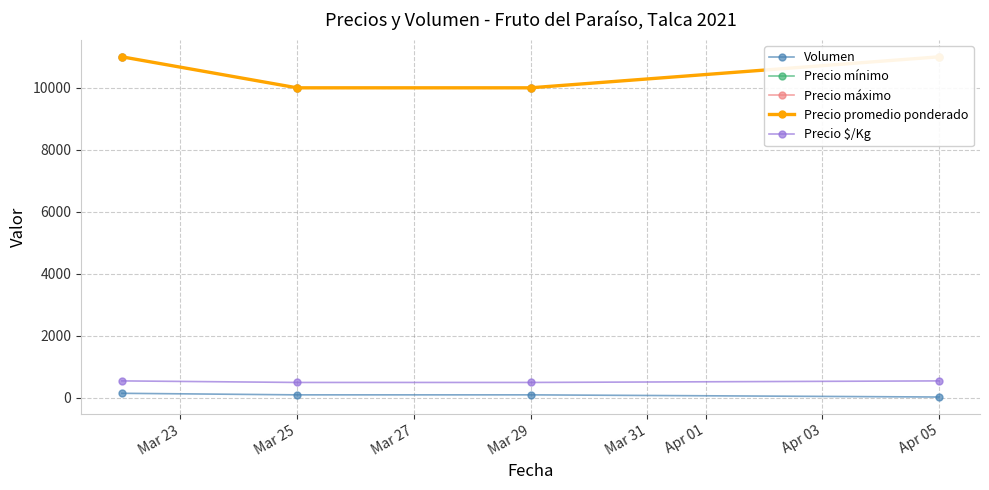

True or false: Volumen and Precio máximo cross at least once.

False